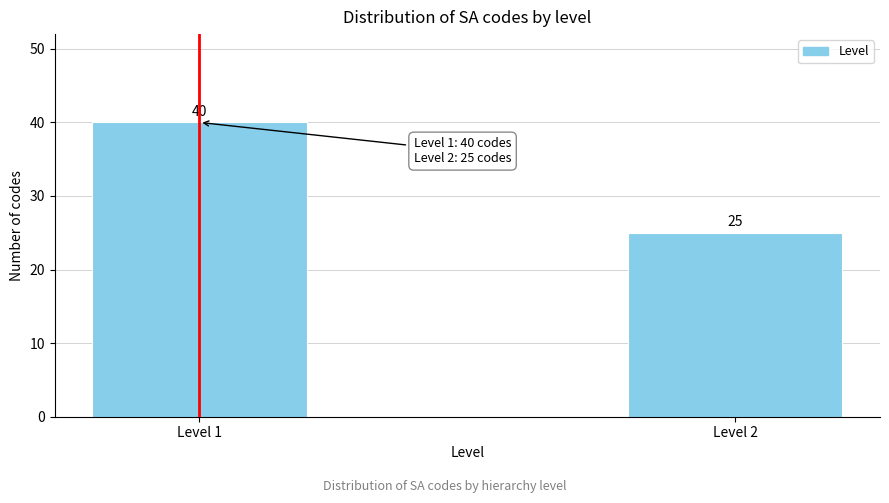

Reading left to right, transcribe all the data shown in this chart.

Level 1=40	Level 2=25